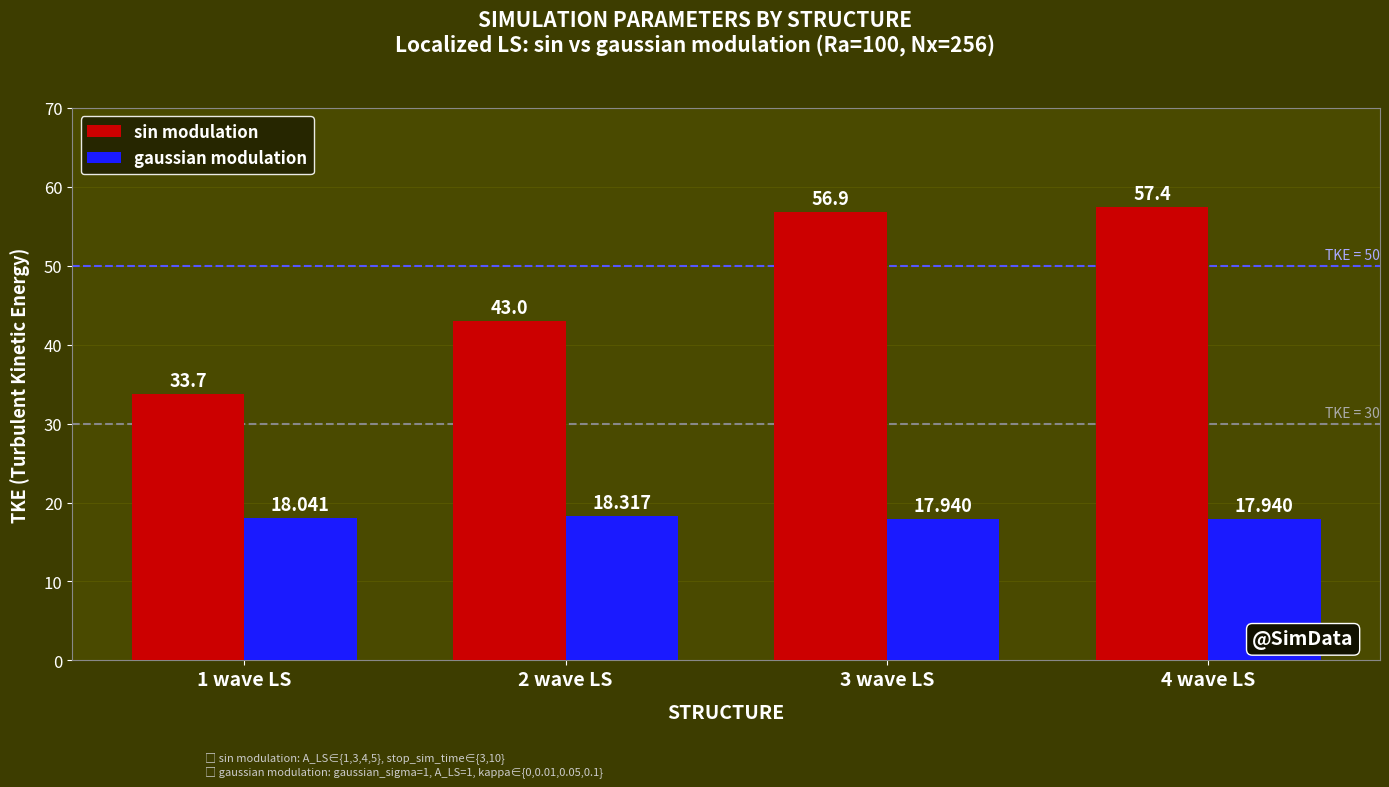

What position from the left is 1 wave LS?

1